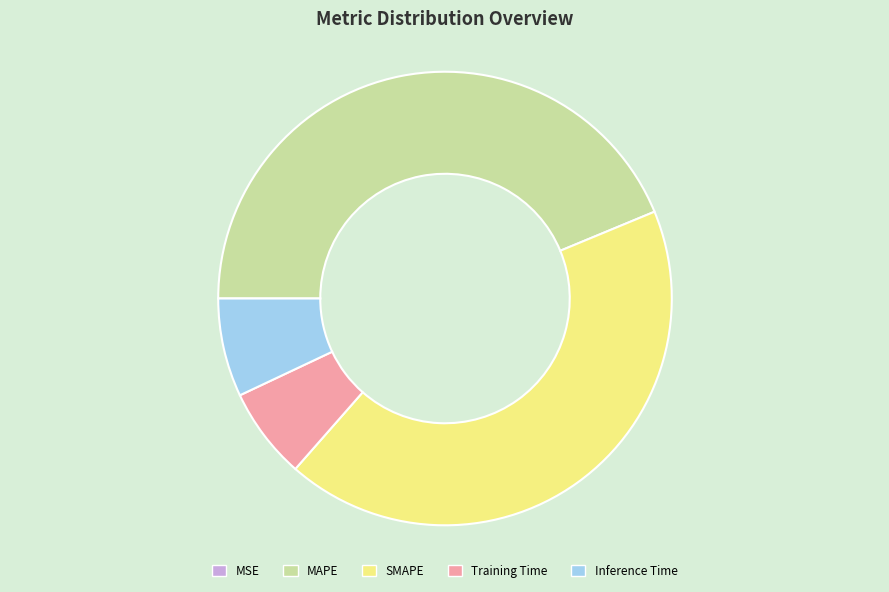

Does Inference Time represent more than half of the total?

No